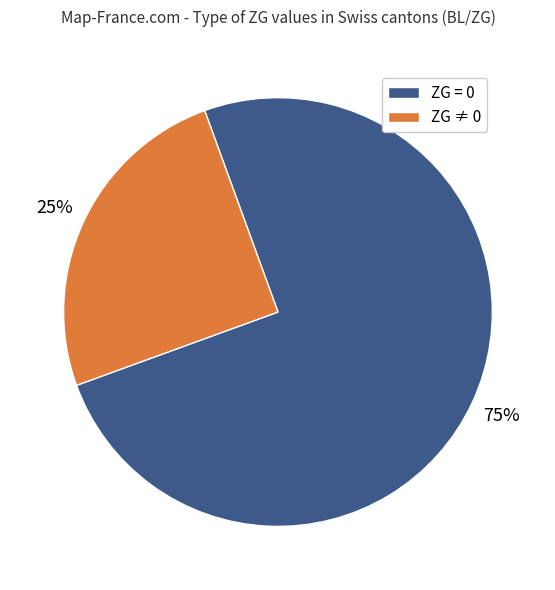

Do ZG ≠ 0 and ZG = 0 together represent more than half of the pie?

Yes